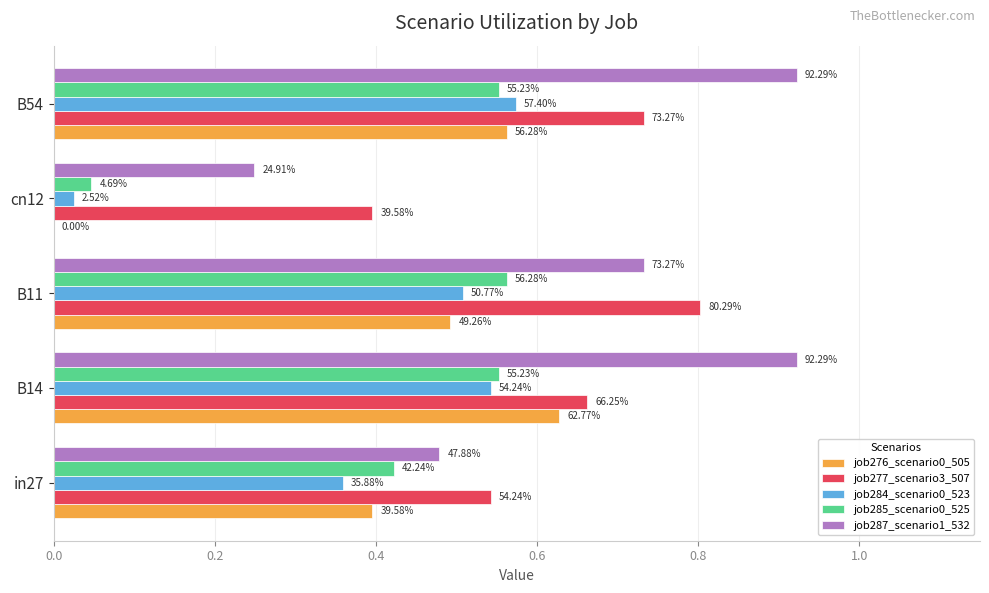

What is the difference between the second highest and second lowest values in the job276_scenario0_505 series?

0.2